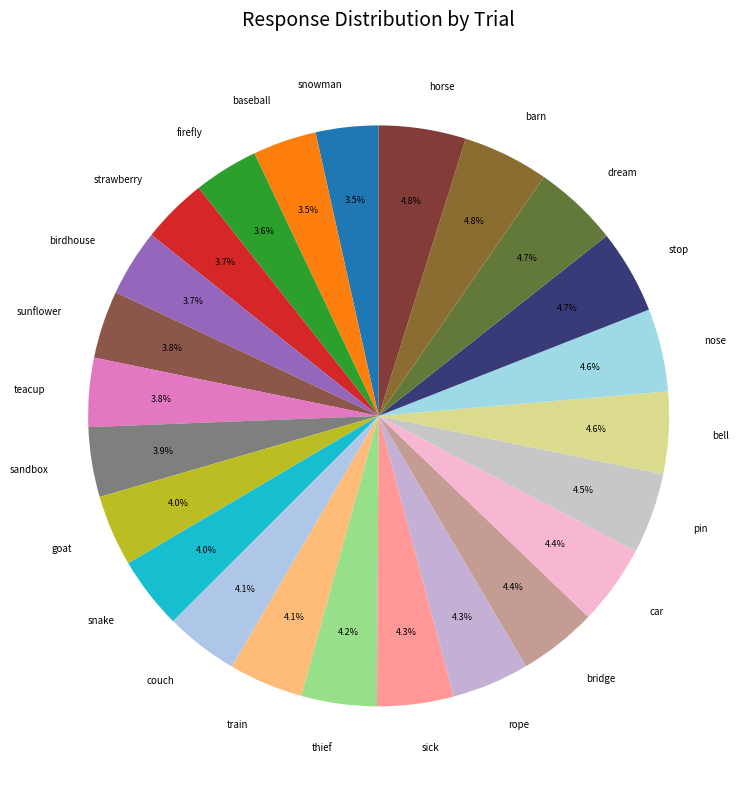

How many segments does this pie chart have?

24